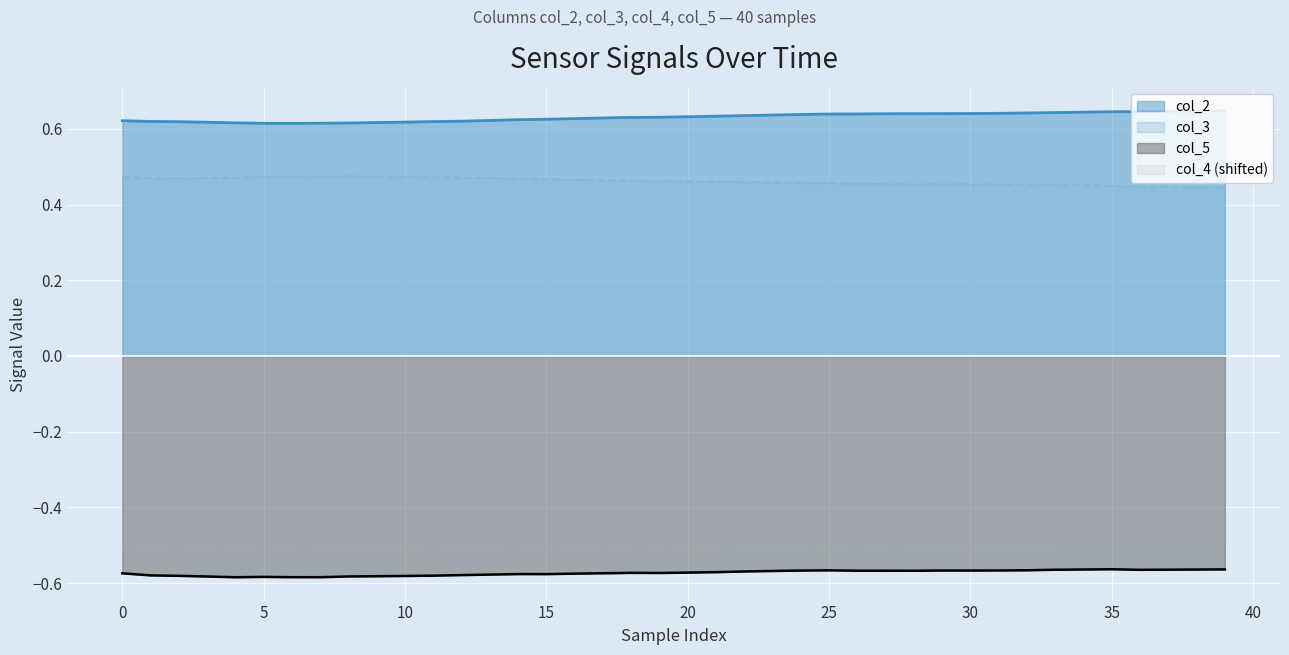

How many interior local valleys does the col_4 series have?

3